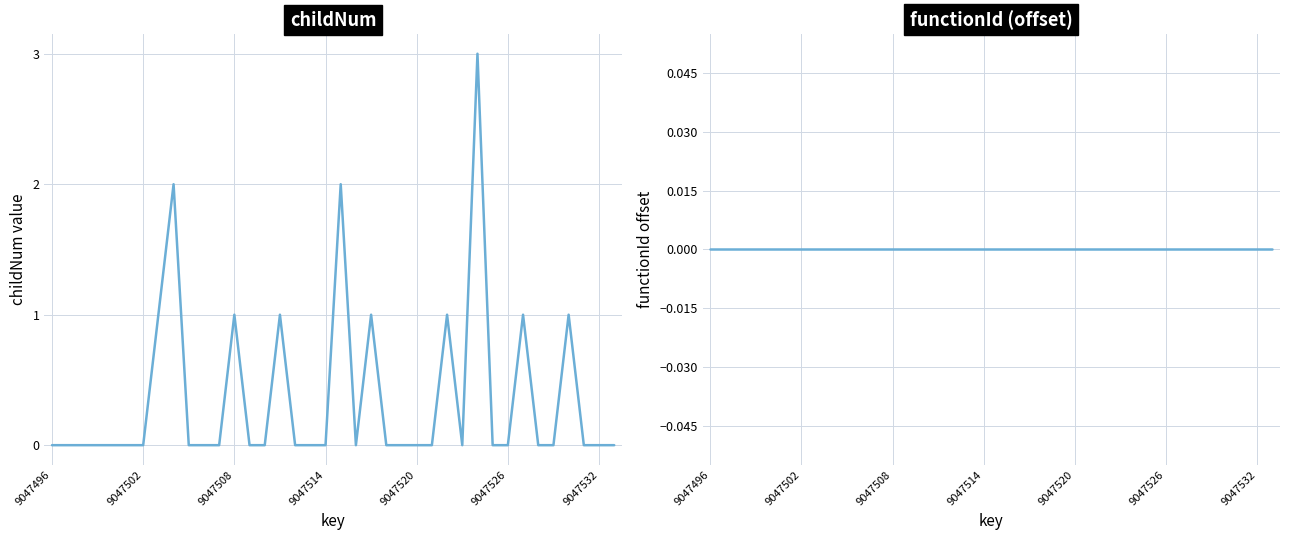

At which category is the sum across all series the highest?

28